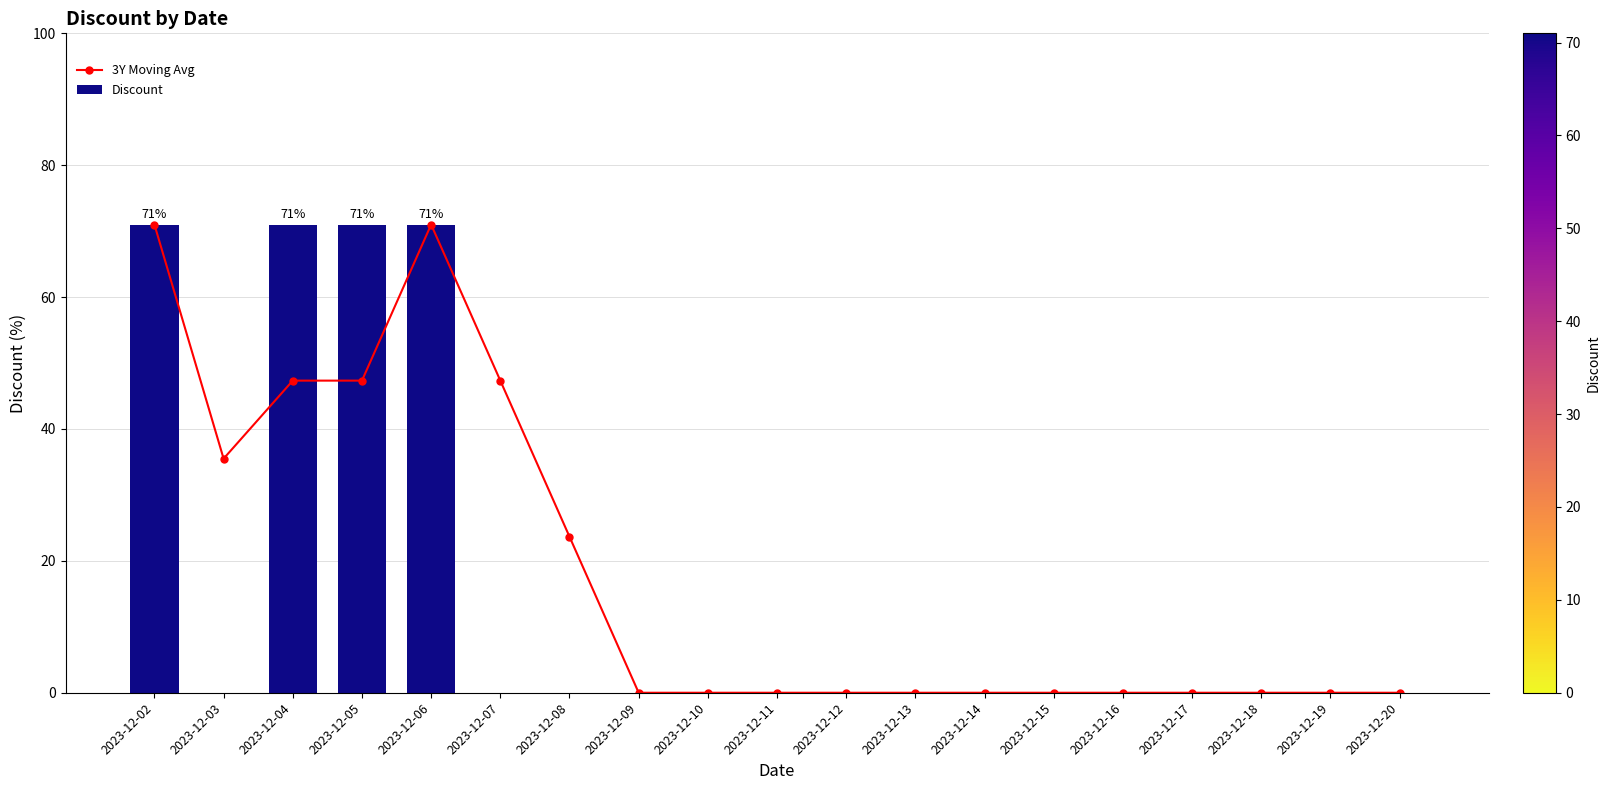

At how many categories does at least one series exceed 47?

5